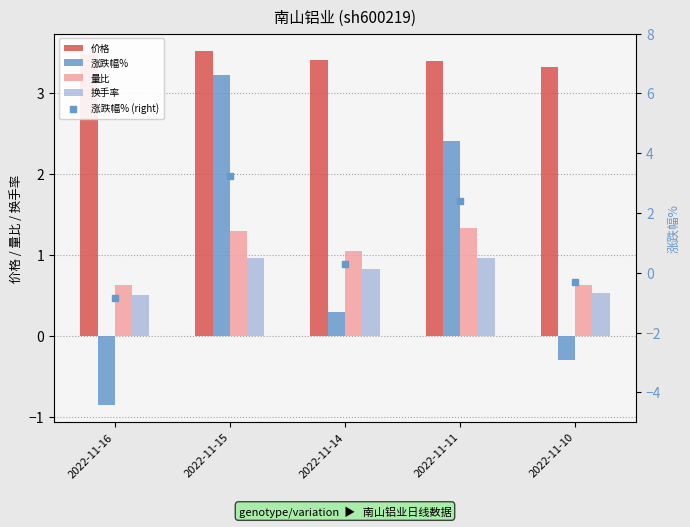

Which series reaches the minimum Y coordinate?

涨跌幅%